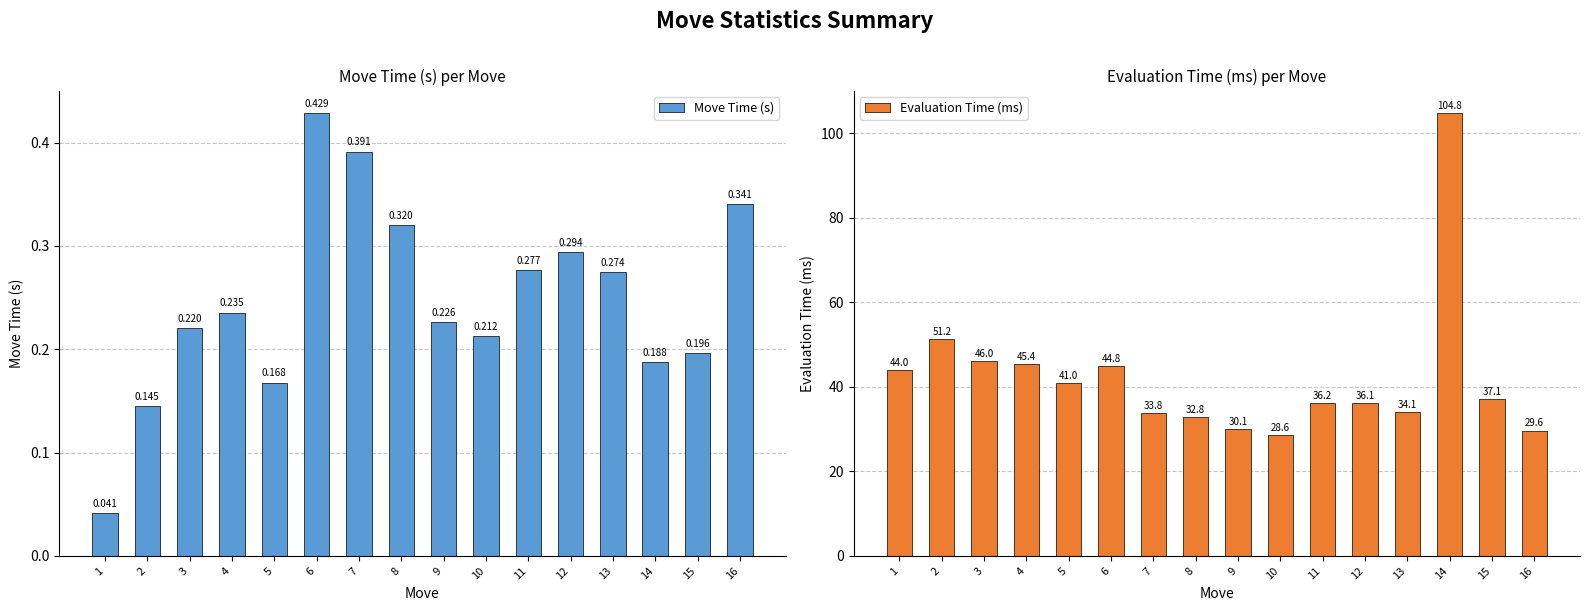

What are all the series names shown in the legend?

Move Time (s), Evaluation Time (ms)